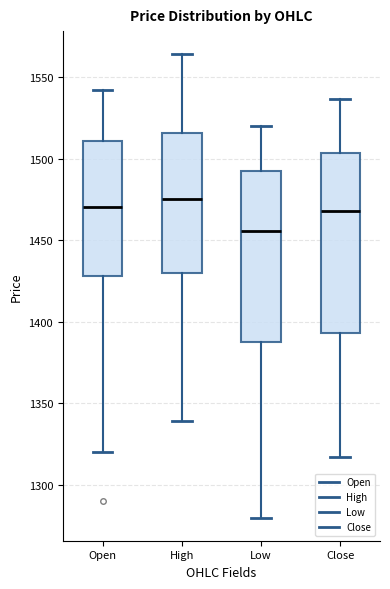

Where does the lower whisker of the box for High end on the y-axis? The values are not printed on the chart, so give them approximately, as read against the axis.

1340